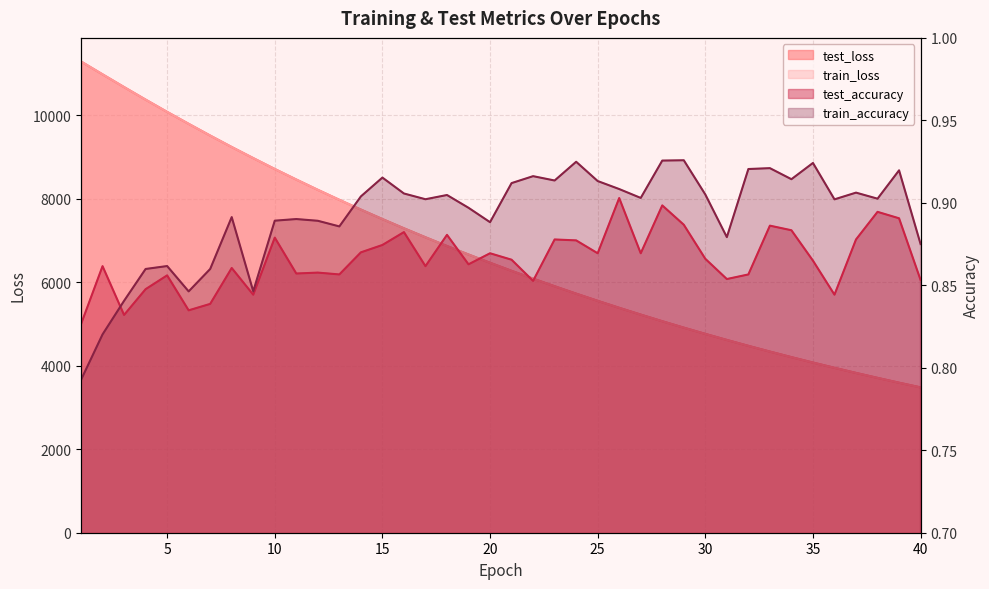

How many data points does each series have?

40